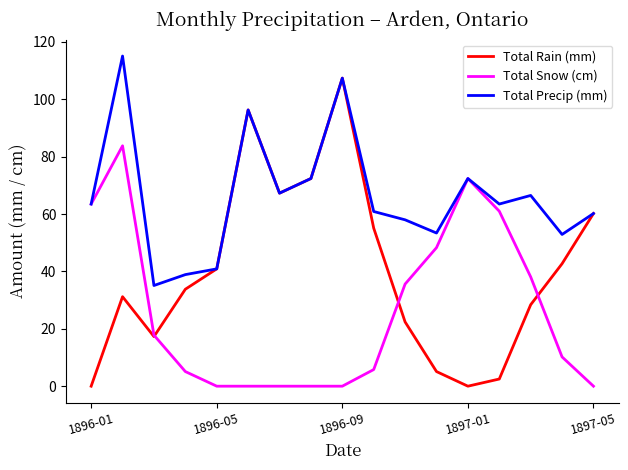

What is the maximum value shown in the chart?

115.1